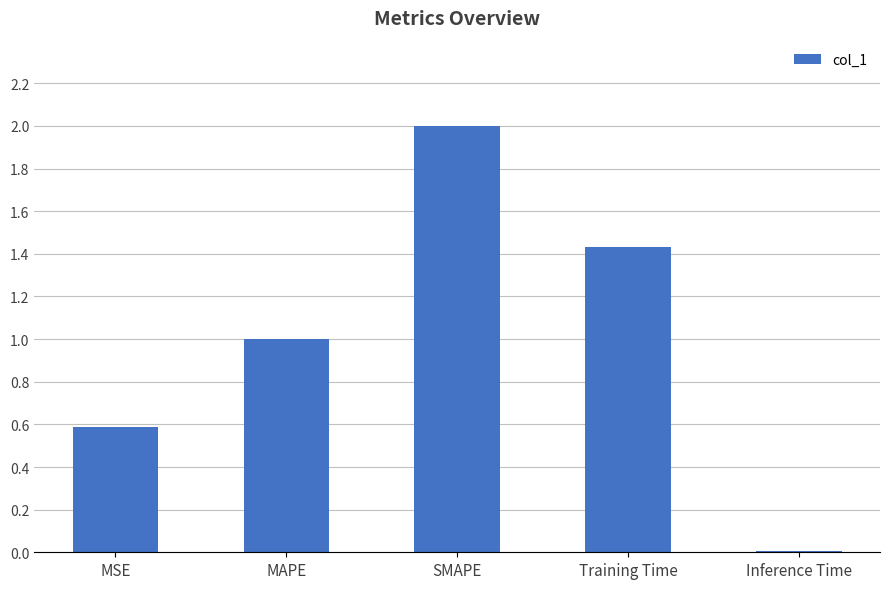

Which label corresponds to the smallest value in the chart?

Inference Time